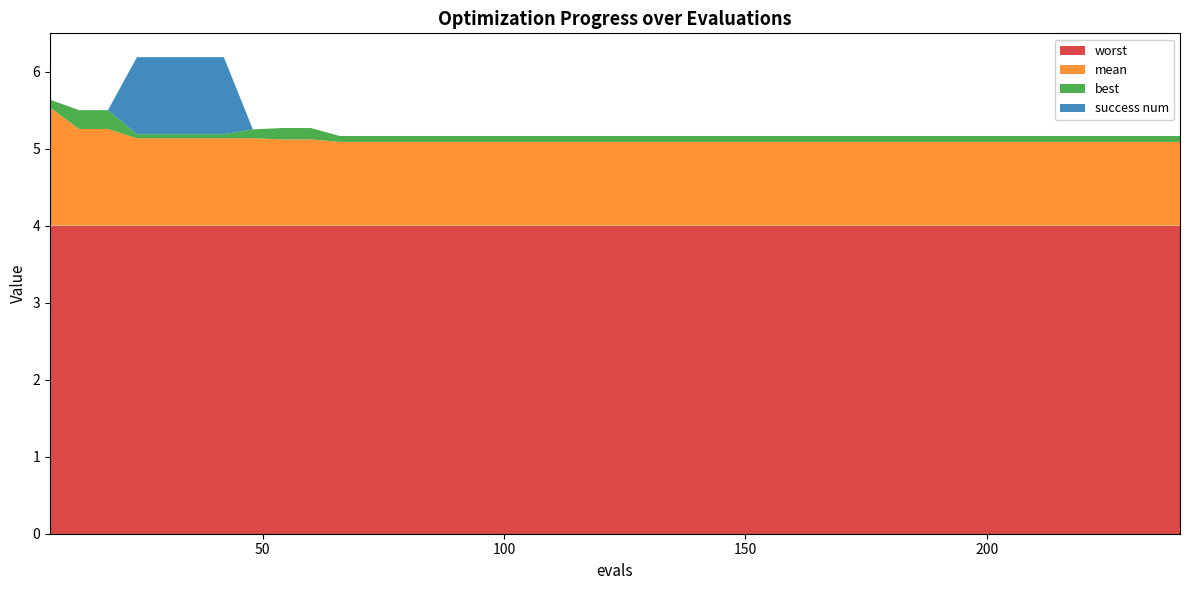

Reading left to right, extract all data points from this chart.

mean: 1.5	1.3	1.3	1.1	1.1	1.1	1.1	1.1	1.1	1.1	1.1	1.1	1.1	1.1	1.1	1.1	1.1	1.1	1.1	1.1	1.1	1.1	1.1	1.1	1.1	1.1	1.1	1.1	1.1	1.1	1.1	1.1	1.1	1.1	1.1	1.1	1.1	1.1	1.1	1.1
best: 0.1	0.2	0.2	0.1	0.1	0.1	0.1	0.1	0.1	0.1	0.1	0.1	0.1	0.1	0.1	0.1	0.1	0.1	0.1	0.1	0.1	0.1	0.1	0.1	0.1	0.1	0.1	0.1	0.1	0.1	0.1	0.1	0.1	0.1	0.1	0.1	0.1	0.1	0.1	0.1
worst: 4.0	4.0	4.0	4.0	4.0	4.0	4.0	4.0	4.0	4.0	4.0	4.0	4.0	4.0	4.0	4.0	4.0	4.0	4.0	4.0	4.0	4.0	4.0	4.0	4.0	4.0	4.0	4.0	4.0	4.0	4.0	4.0	4.0	4.0	4.0	4.0	4.0	4.0	4.0	4.0
success num: 0.0	0.0	0.0	1.0	1.0	1.0	1.0	0.0	0.0	0.0	0.0	0.0	0.0	0.0	0.0	0.0	0.0	0.0	0.0	0.0	0.0	0.0	0.0	0.0	0.0	0.0	0.0	0.0	0.0	0.0	0.0	0.0	0.0	0.0	0.0	0.0	0.0	0.0	0.0	0.0